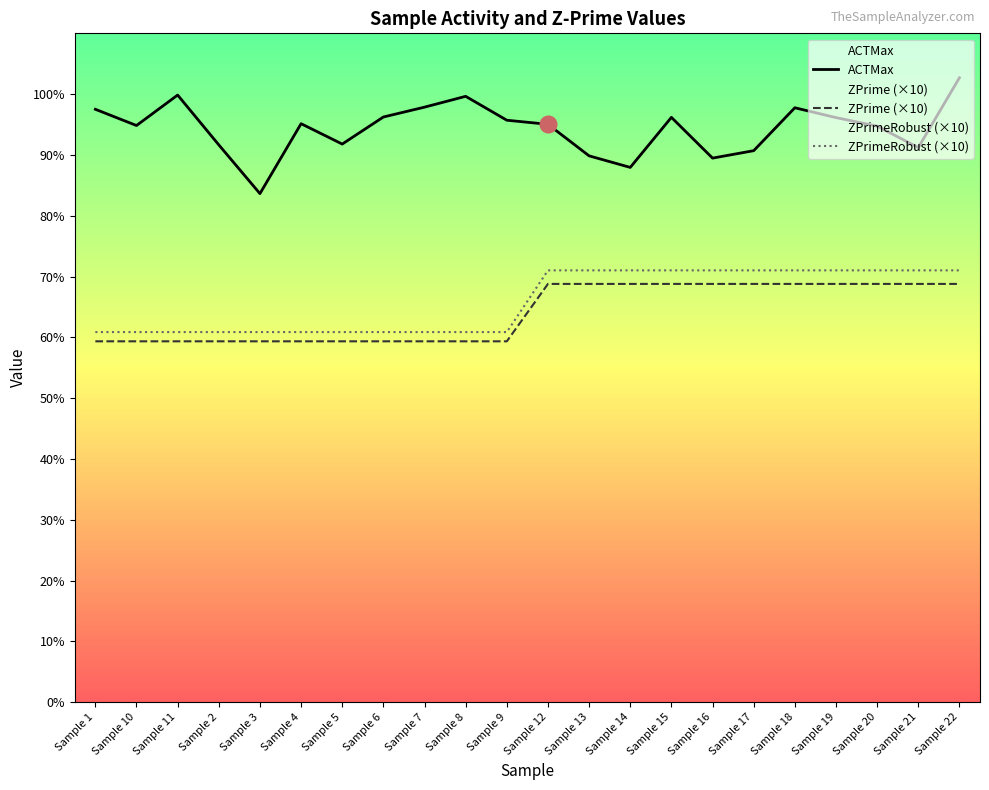

What is the total value across all series at Sample 12?

234.9